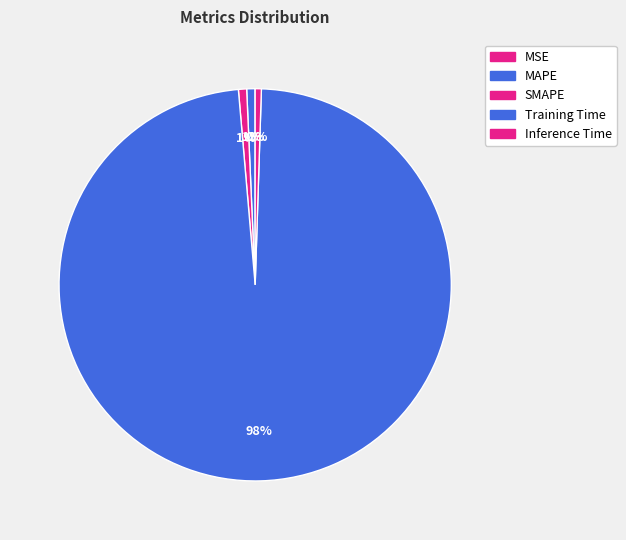

The MAPE slice represents 11% of the pie. True or false?

False